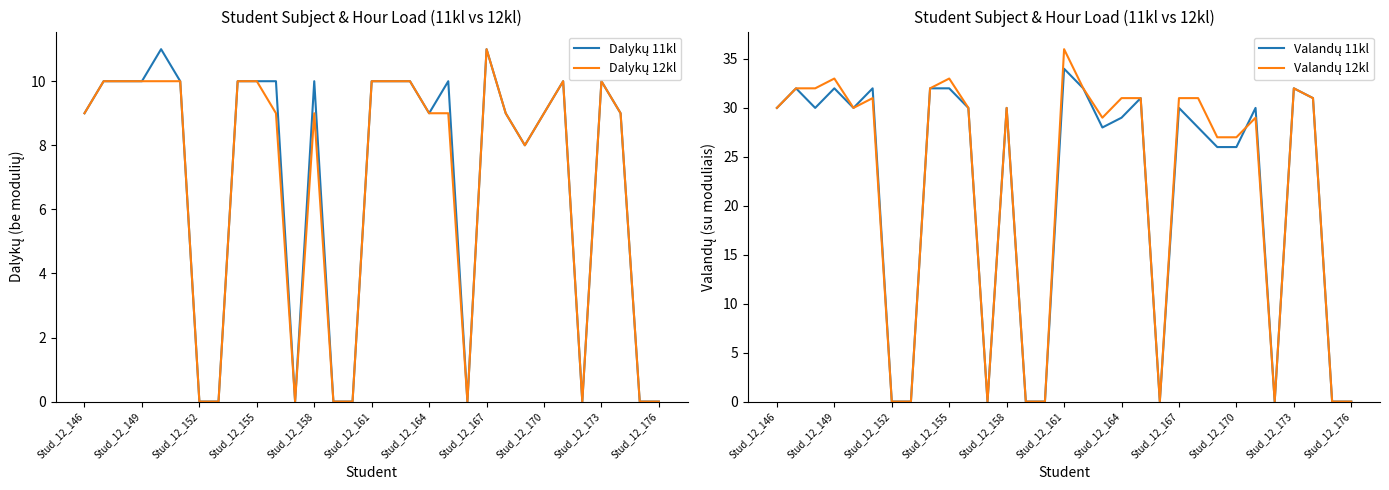

How many data points in Dalykų 12kl are less than 9?

10